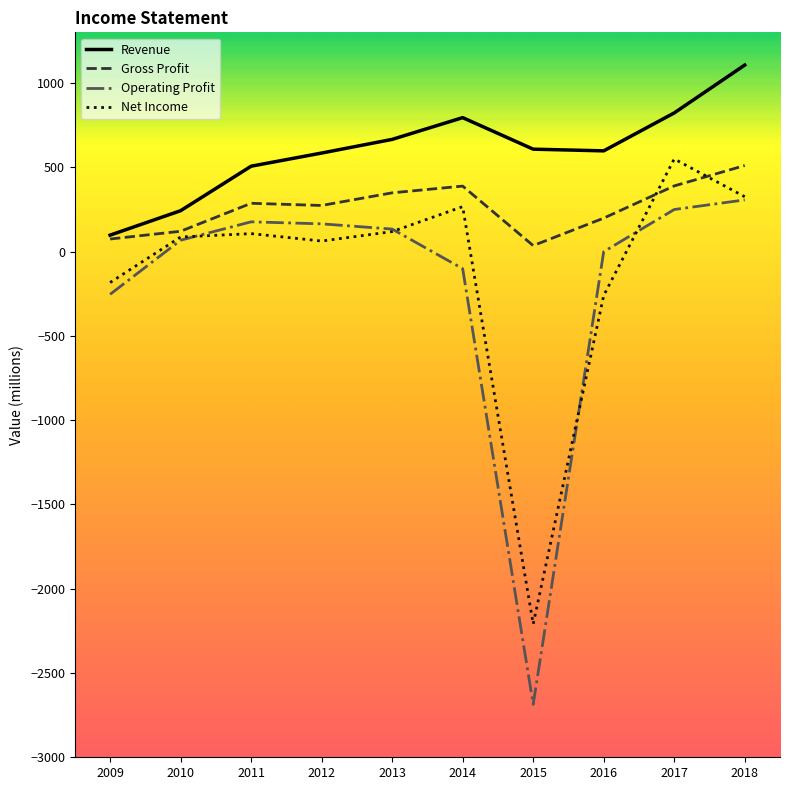

What is the highest value of the Net Income series?

549